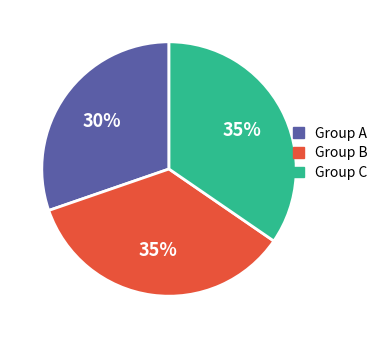

To the nearest percent, what is the difference between the largest and smallest slice percentages?

5%